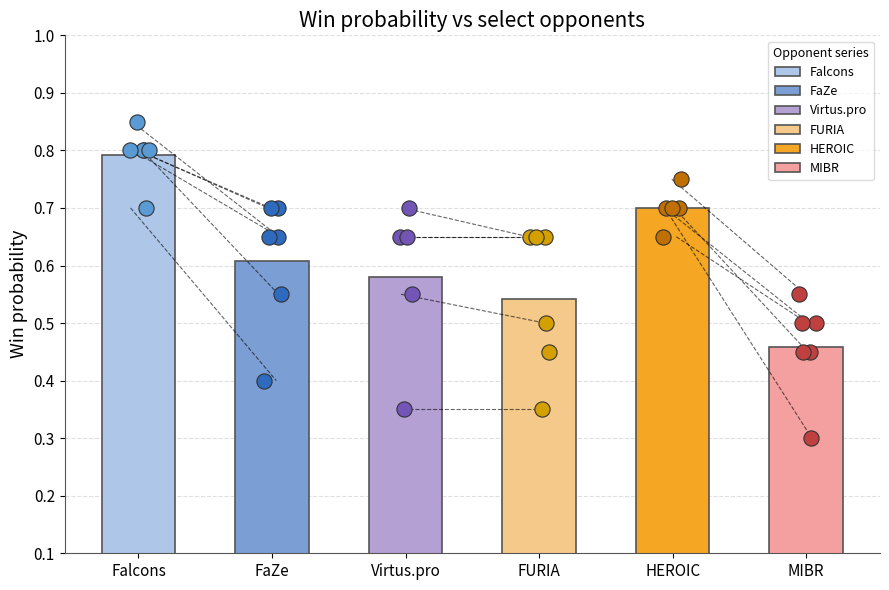

At which category is the sum across all series the highest?

Falcons